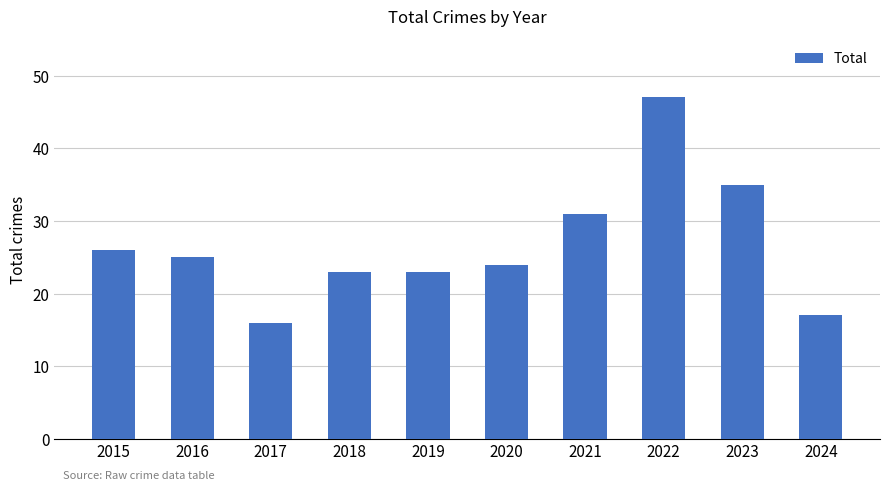

True or false: the data shows 33 at 2019.

False